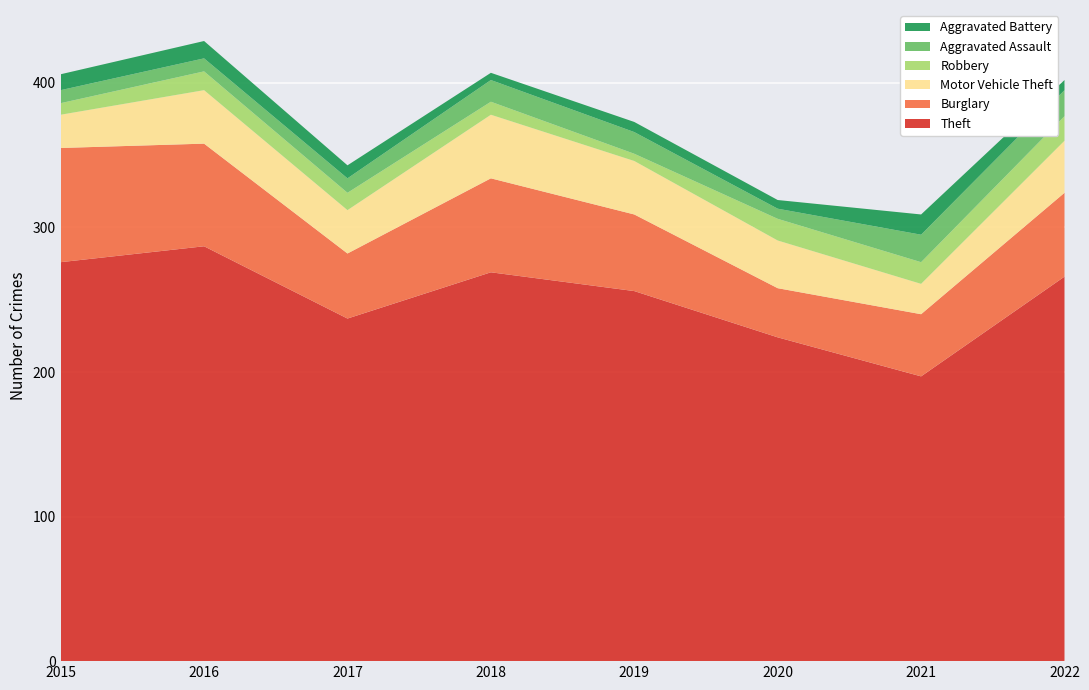

Reading right to left, what are all the values shown in this chart?

Theft: 266	197	224	256	269	237	287	276
Burglary: 58	43	34	53	65	45	71	79
Motor Vehicle Theft: 36	21	33	37	44	30	37	23
Robbery: 17	15	15	5	9	12	13	8
Aggravated Assault: 18	19	7	15	15	10	9	9
Aggravated Battery: 7	14	6	7	5	9	12	11